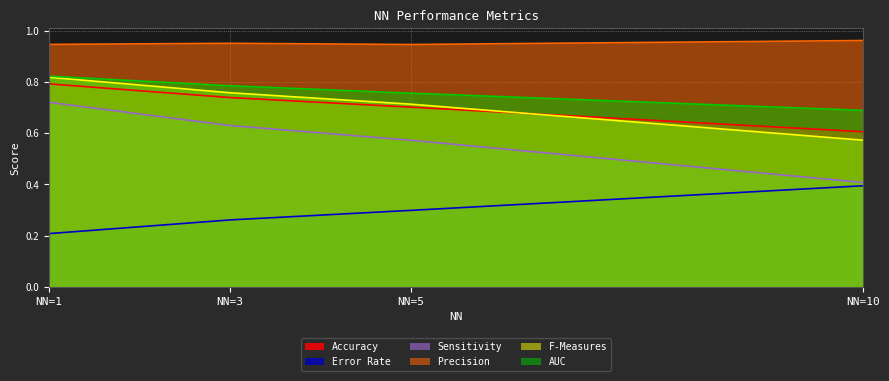

Reading left to right, what are all the values shown in this chart?

Accuracy: 1=0.8	3=0.7	5=0.7	10=0.6
Error Rate: 1=0.2	3=0.3	5=0.3	10=0.4
Sensitivity: 1=0.7	3=0.6	5=0.6	10=0.4
Precision: 1=0.9	3=1.0	5=0.9	10=1.0
F-Measures: 1=0.8	3=0.8	5=0.7	10=0.6
AUC: 1=0.8	3=0.8	5=0.8	10=0.7